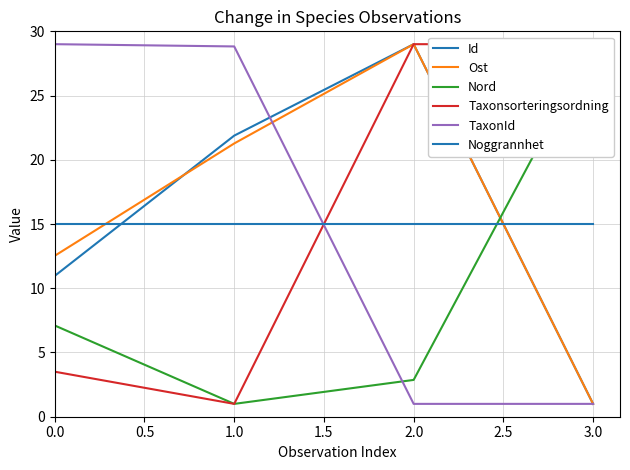

How many data points in Ost are less than 21?

2